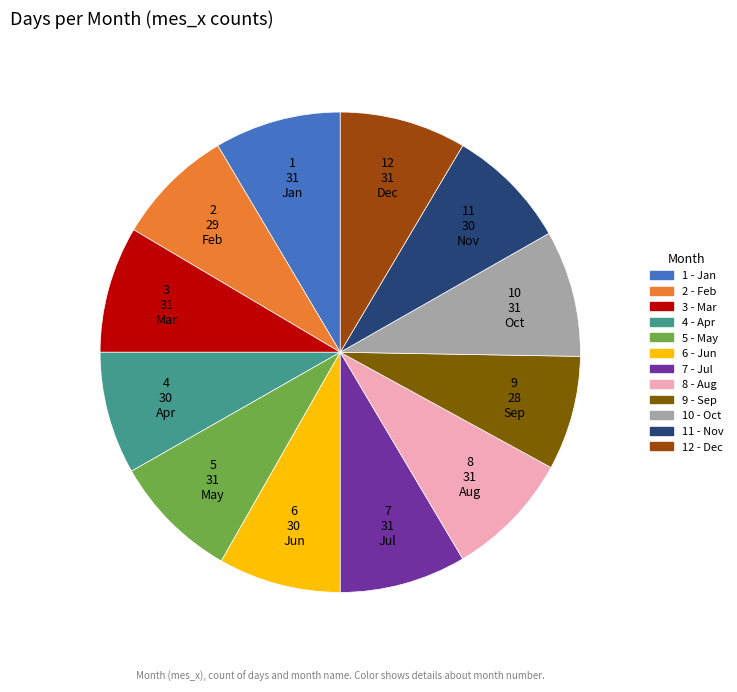

Which has a higher value, 10 or 9?

10